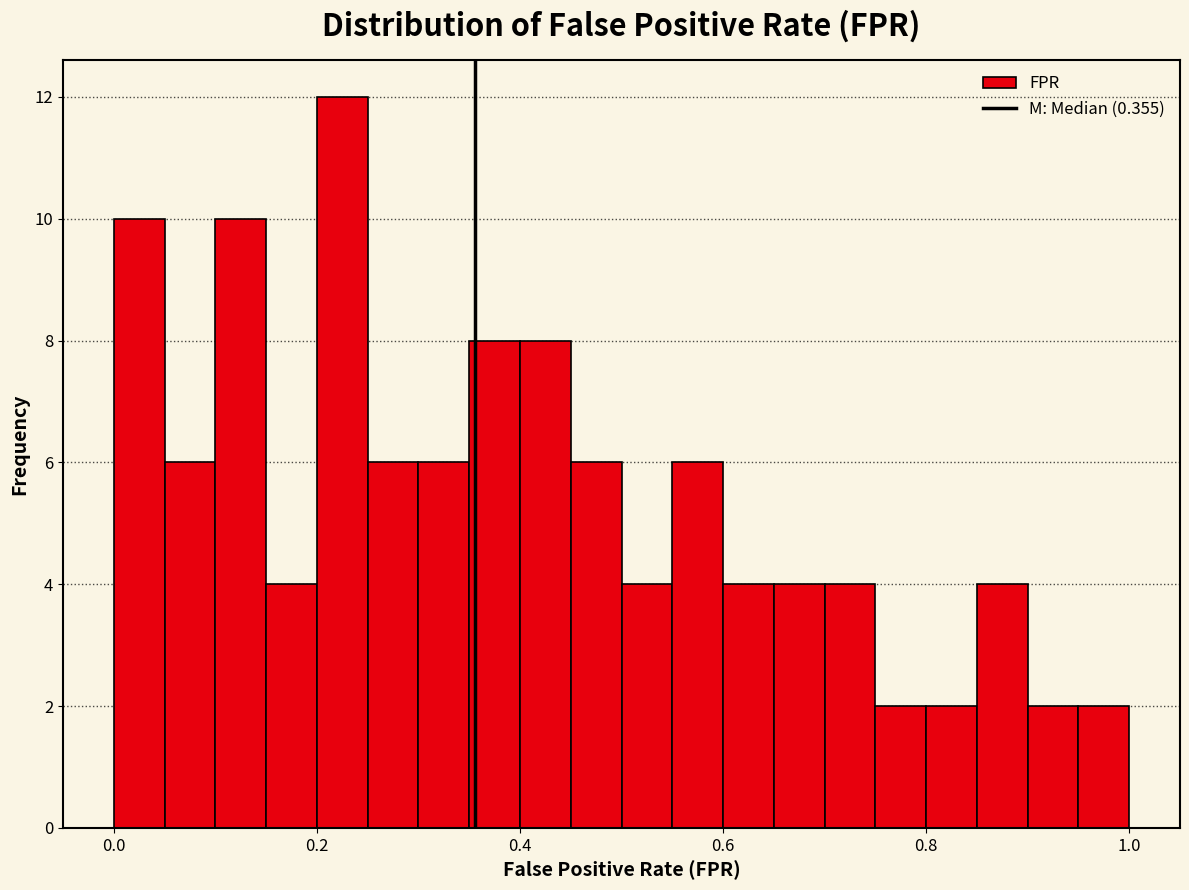

Read against the x-axis, roughly where is the centre of the tallest bar?

0.22